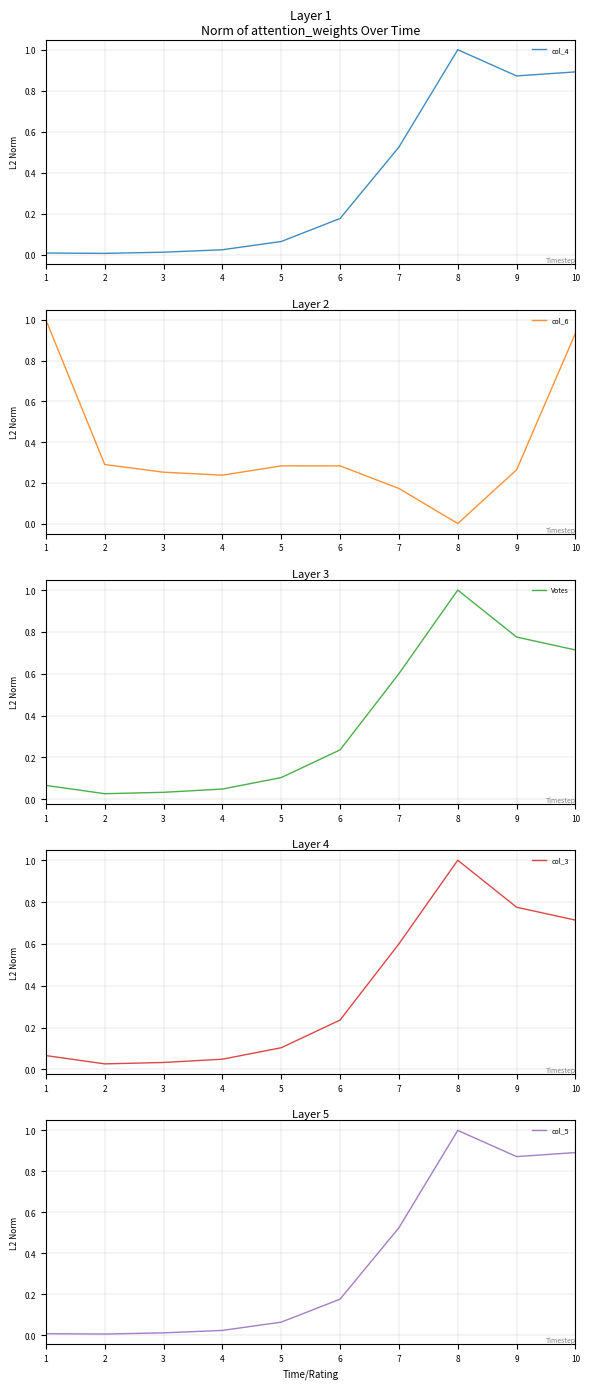

Reading left to right, what are all the values shown in this chart?

col_4: 0.0	0.0	0.0	0.0	0.1	0.2	0.5	1.0	0.9	0.9
col_6: 1.0	0.3	0.3	0.2	0.3	0.3	0.2	0.0	0.3	0.9
Votes: 0.1	0.0	0.0	0.0	0.1	0.2	0.6	1.0	0.8	0.7
col_3: 0.1	0.0	0.0	0.0	0.1	0.2	0.6	1.0	0.8	0.7
col_5: 0.0	0.0	0.0	0.0	0.1	0.2	0.5	1.0	0.9	0.9